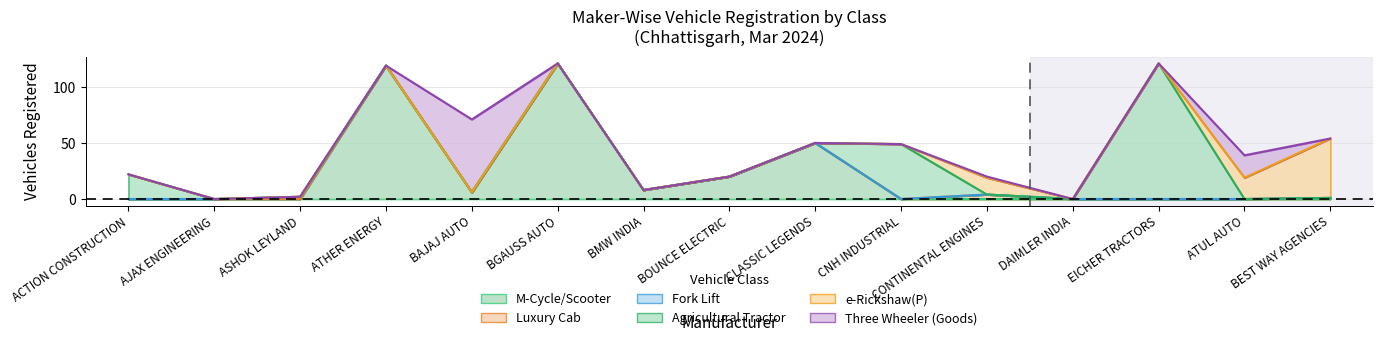

Where is Luxury Cab nearest to the value 2?

BEST WAY AGENCIES